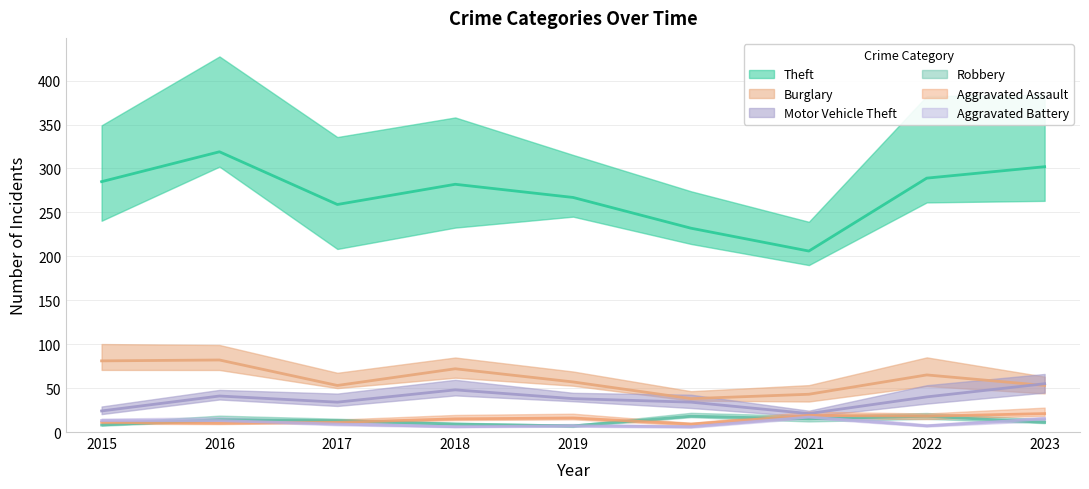

What are all the series names shown in the legend?

Theft, Burglary, Motor Vehicle Theft, Robbery, Aggravated Assault, Aggravated Battery